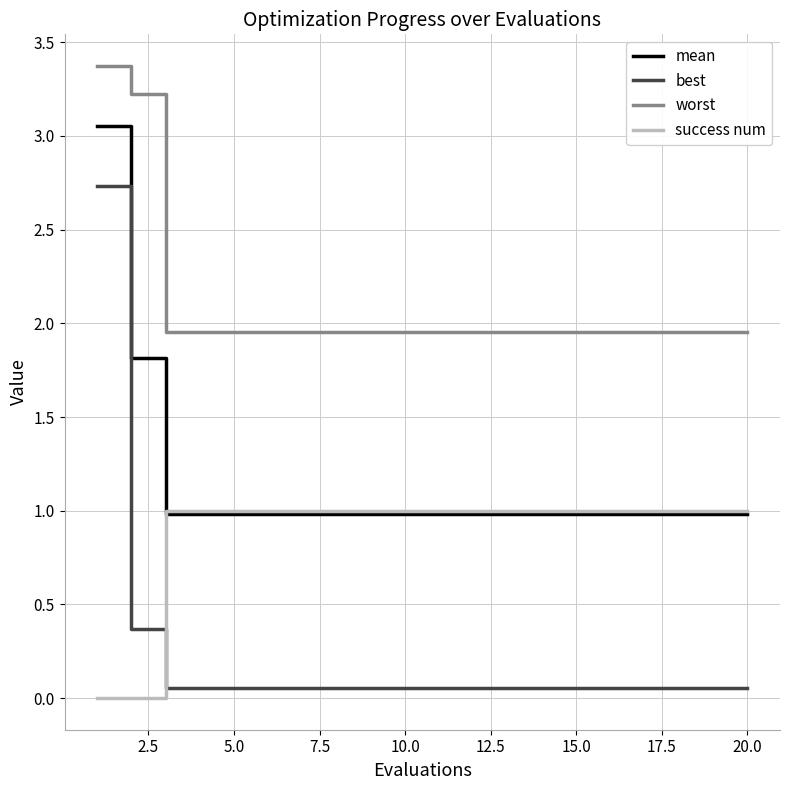

What is the greatest value displayed?

3.4